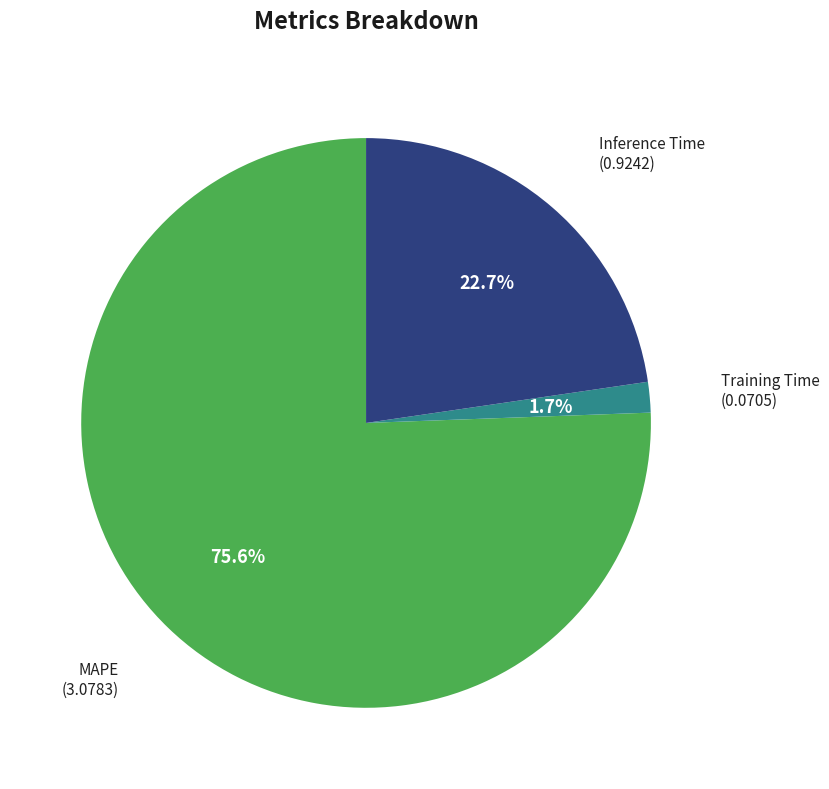

To the nearest percent, what portion does MAPE represent?

76%